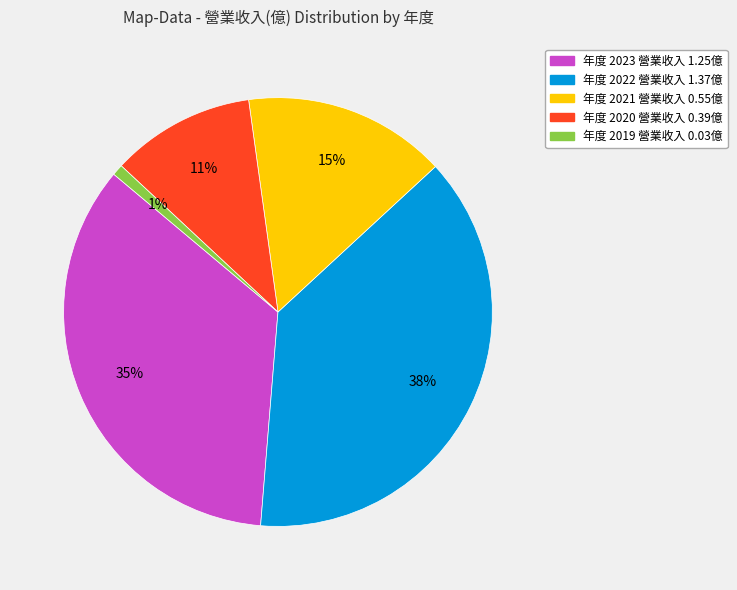

Does any single category account for the majority?

No